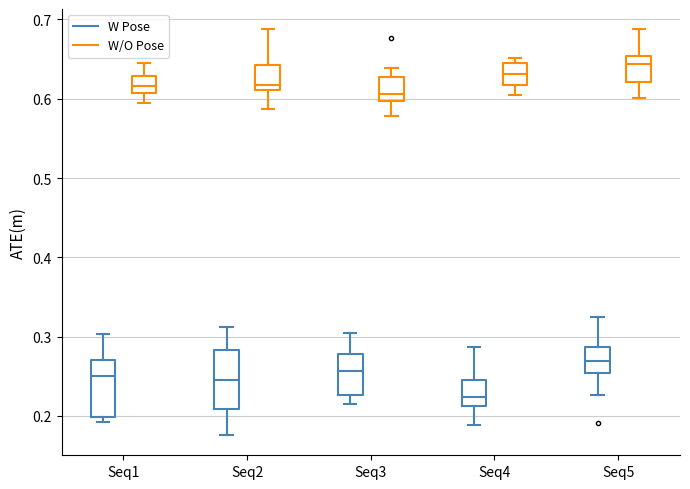

Where is the lower edge of the box for Seq1 (W/O Pose) on the y-axis? The values are not printed on the chart, so give them approximately, as read against the axis.

0.61